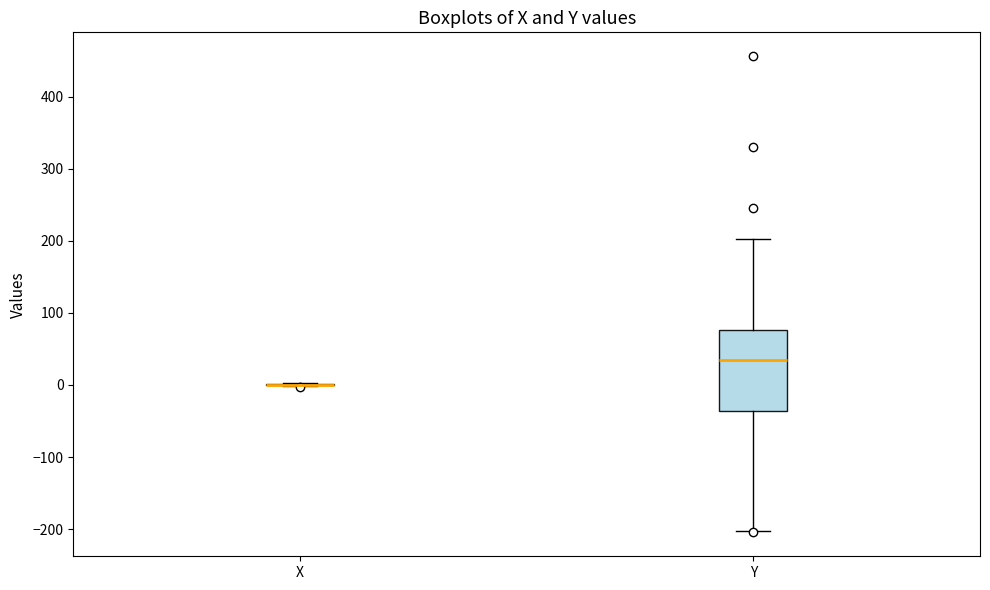

Comparing the boxes themselves (not the whiskers), which one is the tallest?

Y